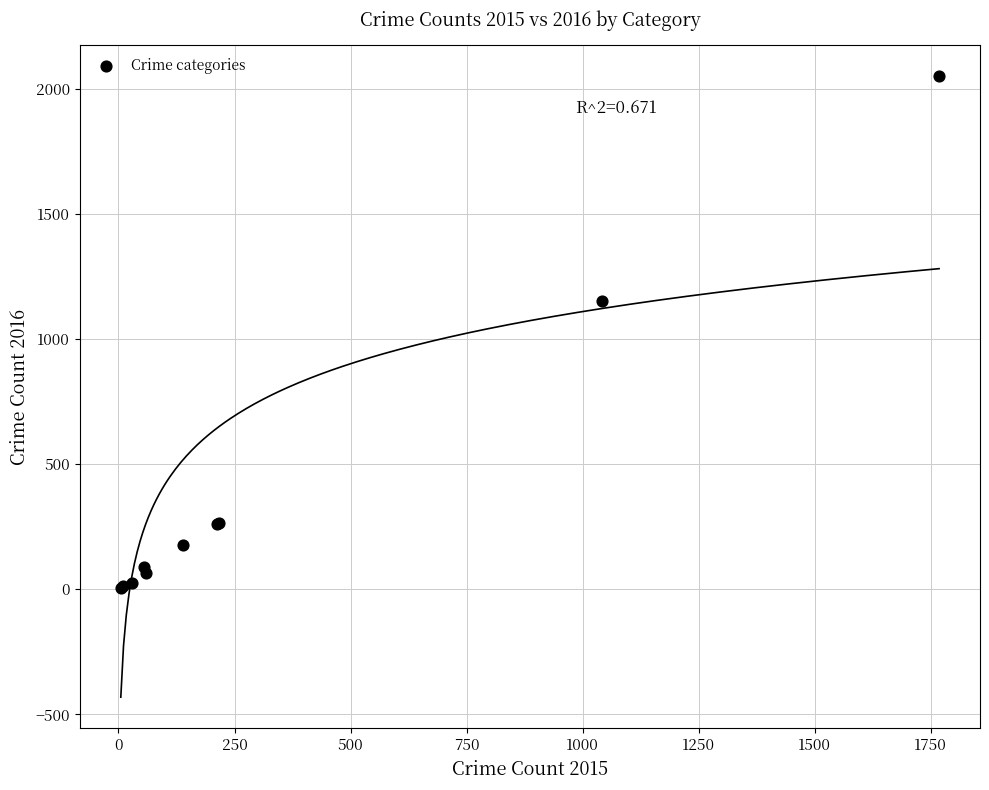

What Y value in the scatter plot is closest to 1027?

1151